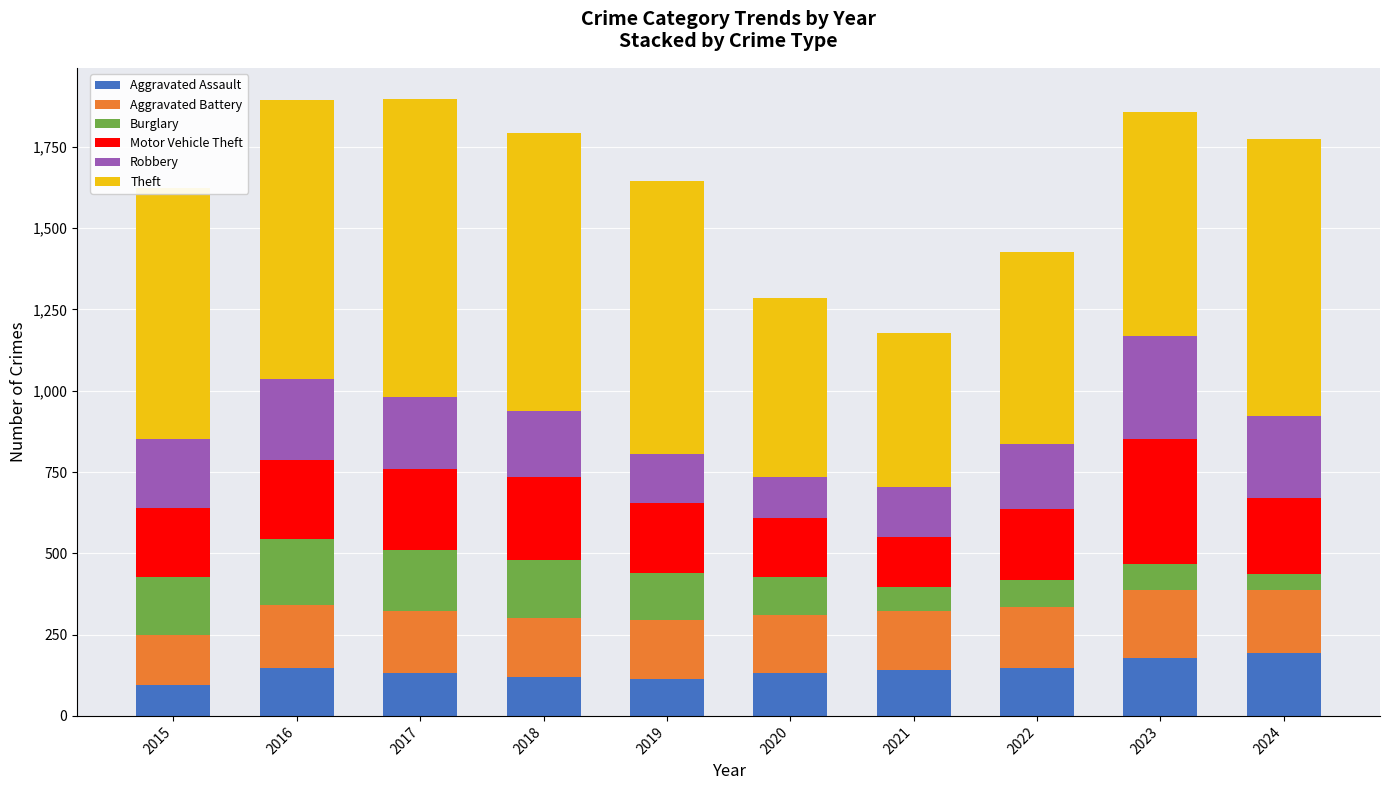

What value does the Aggravated Assault series have at 2023?

177